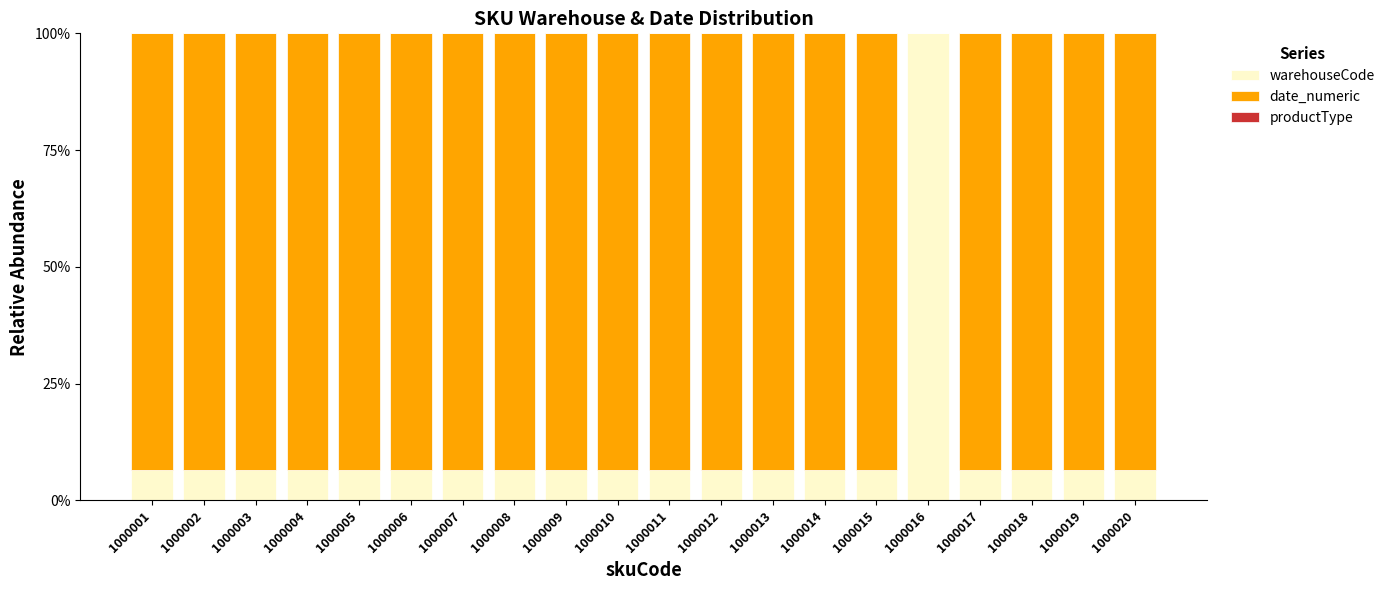

List the series in order of their peak value, lowest first.

productType, date_numeric, warehouseCode